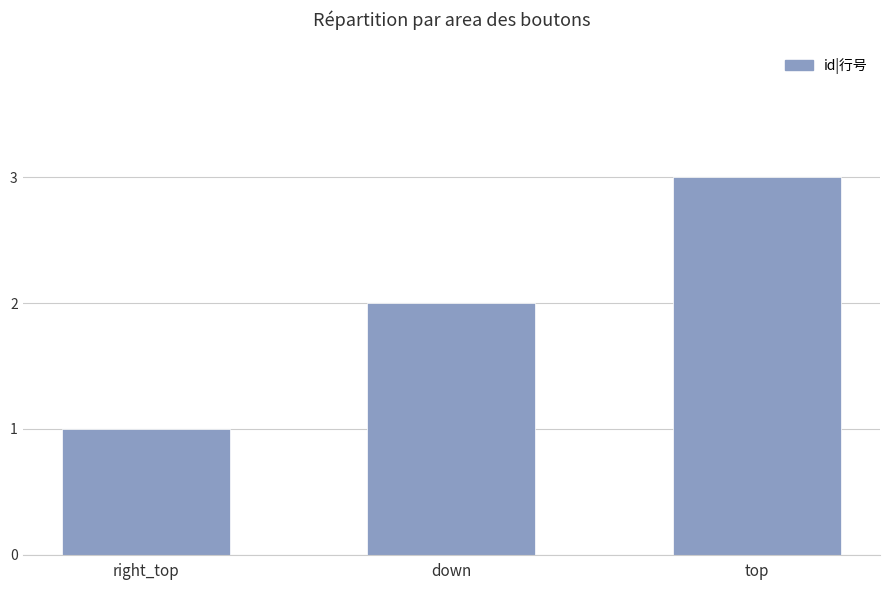

What is the difference between the values at down and right_top?

1